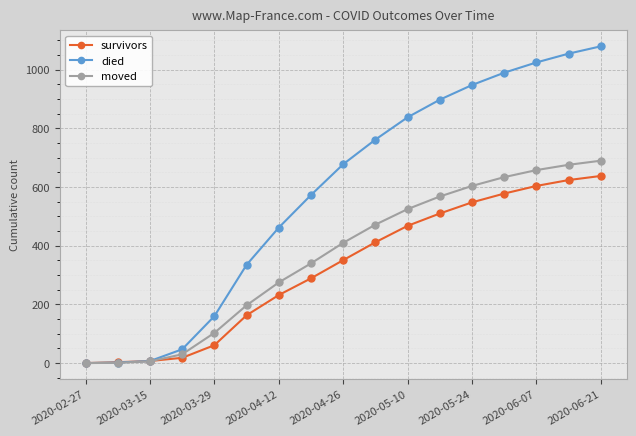

What is the value of the moved point at the 6th from the left?

197